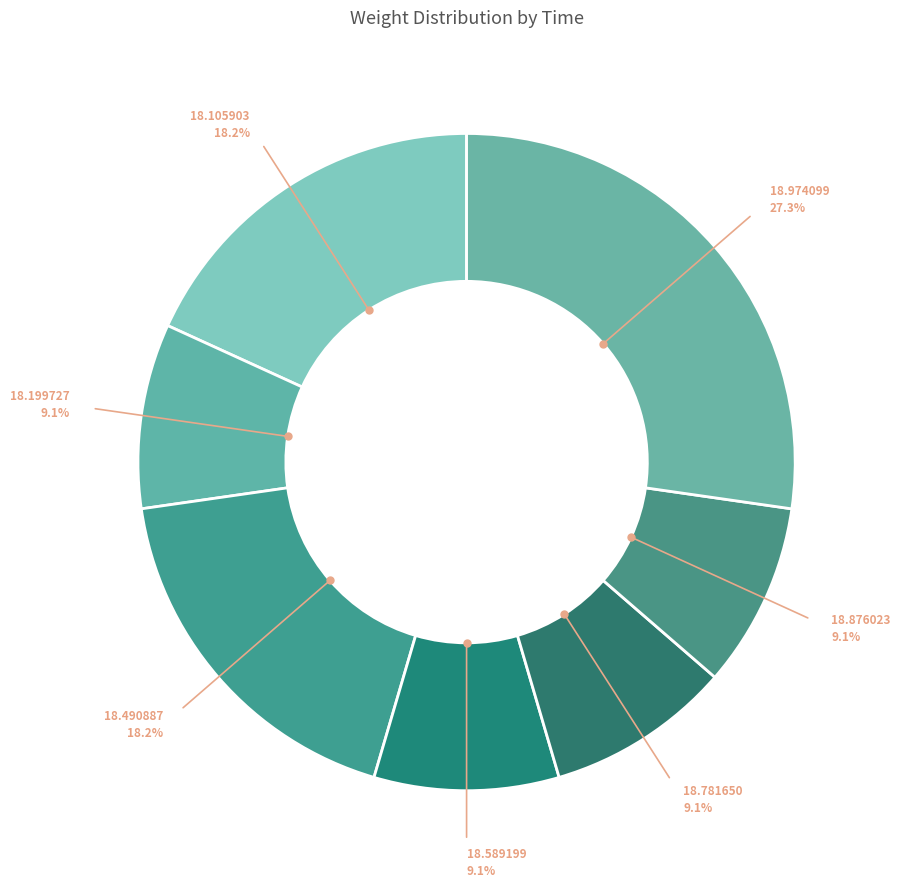

Is there any slice that represents more than half of the pie?

No